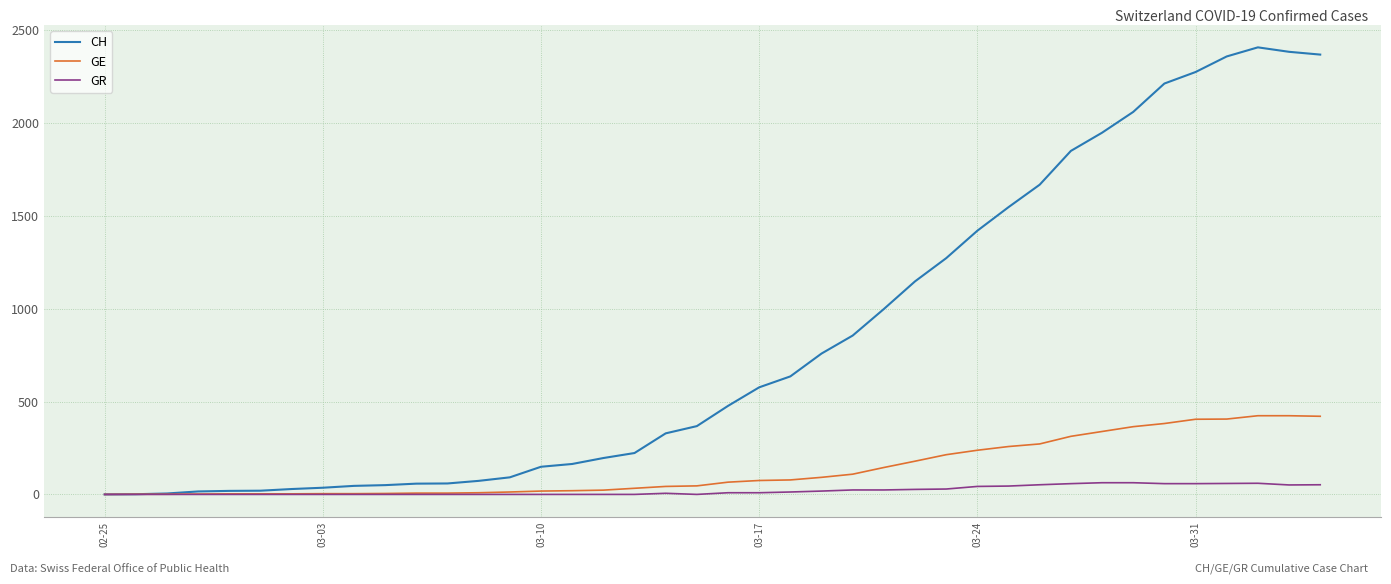

Which series has the largest total across all categories?

CH